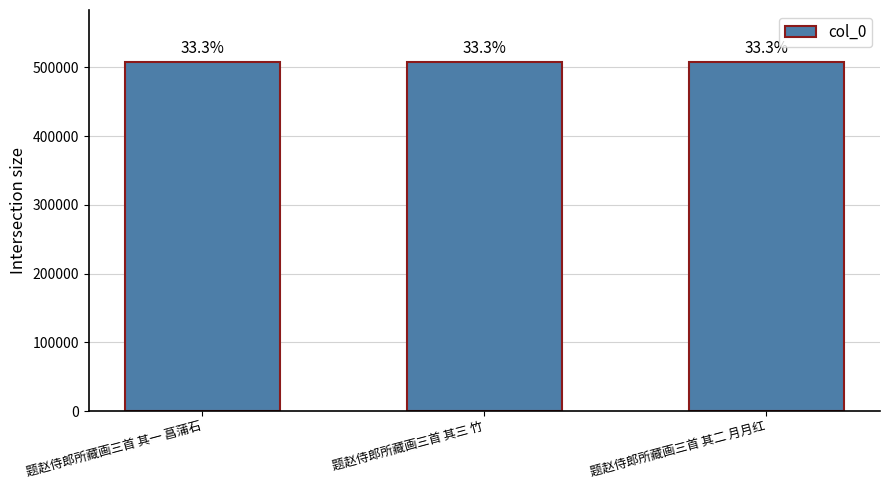

Read the value at 题赵侍郎所藏画三首 其一 菖蒲石.

507349